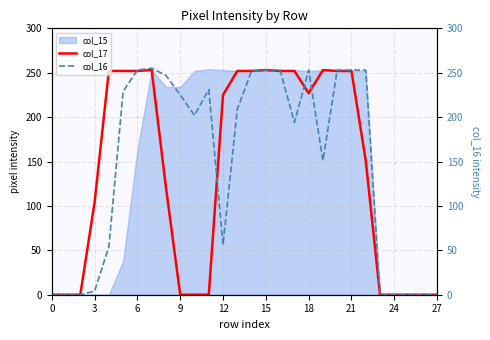

Which series has the widest spread of values?

col_16